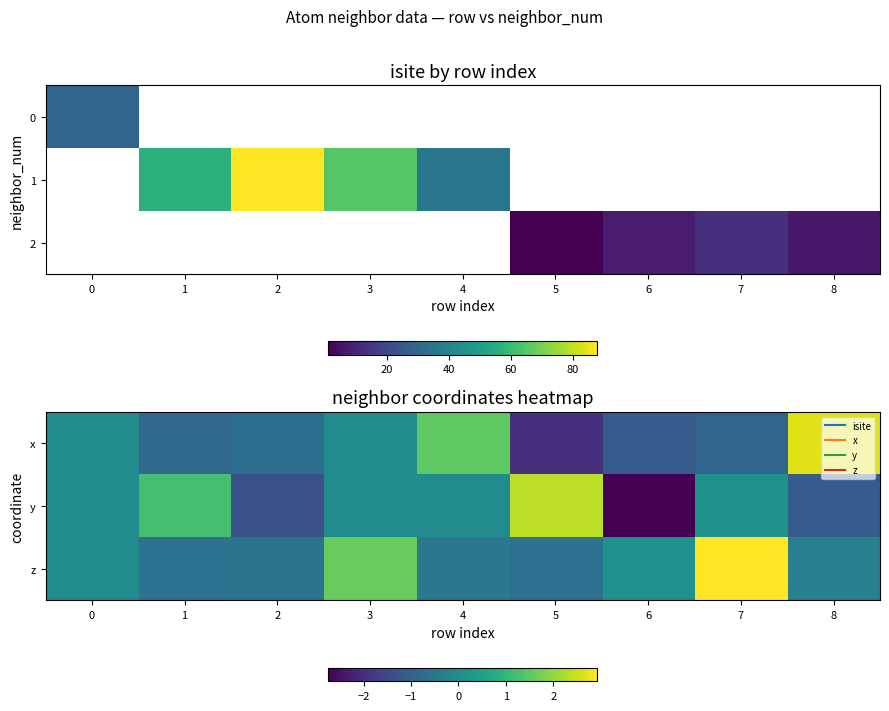

What is the difference between the maximum and minimum values in the z series?

3.6